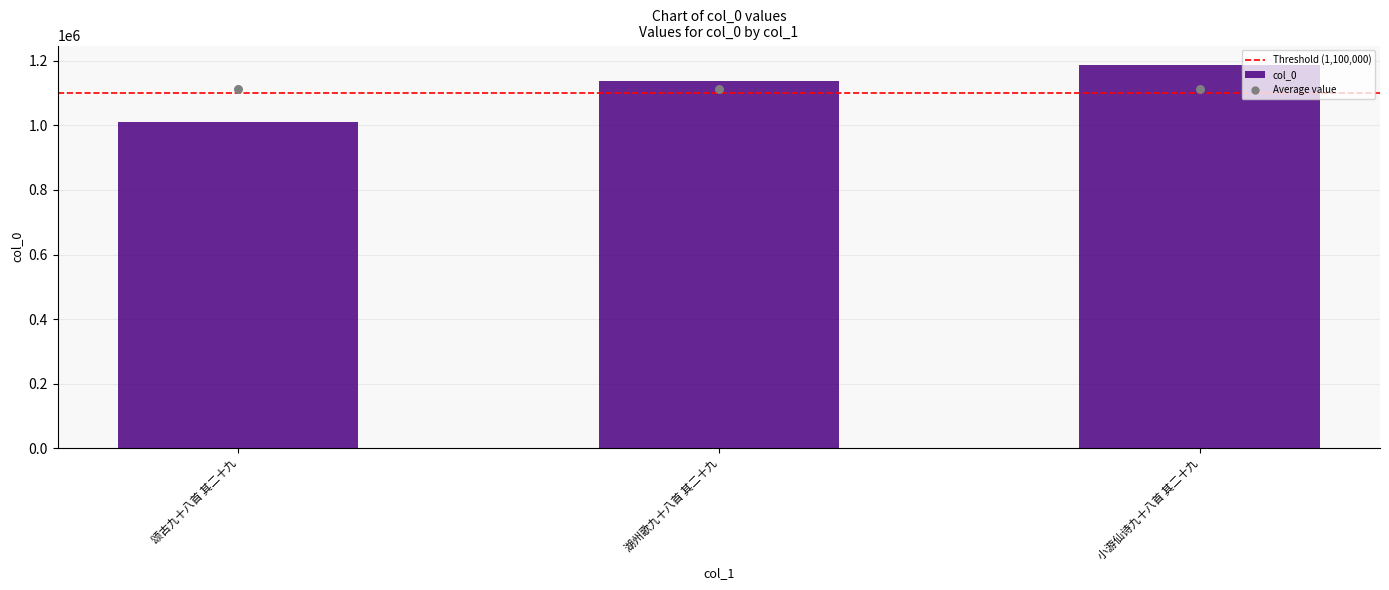

Between 颂古九十八首 其二十九 and 湖州歌九十八首 其二十九, which is larger?

湖州歌九十八首 其二十九